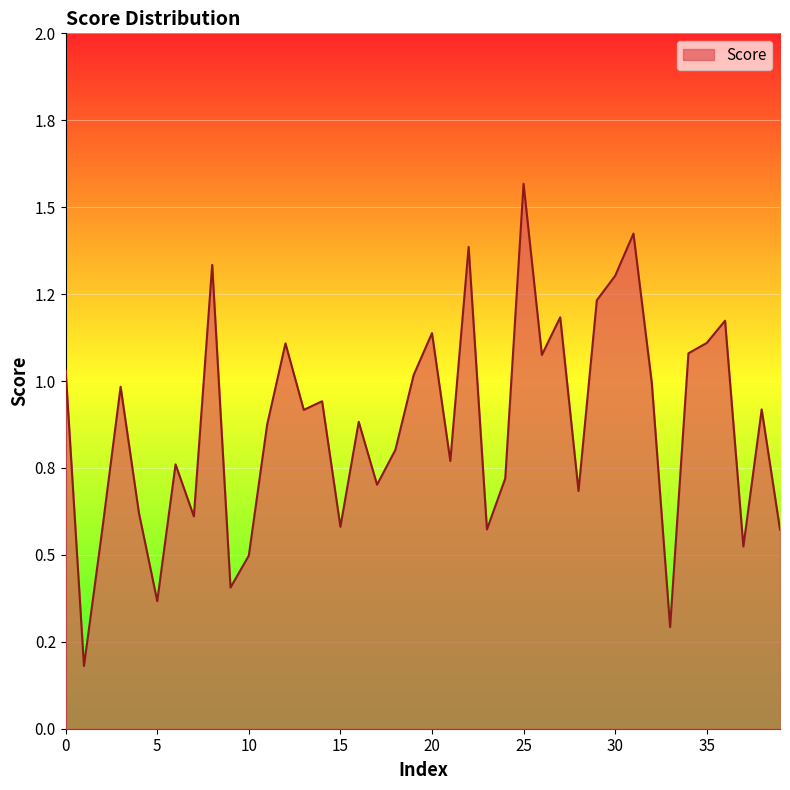

What is the average value?

0.9